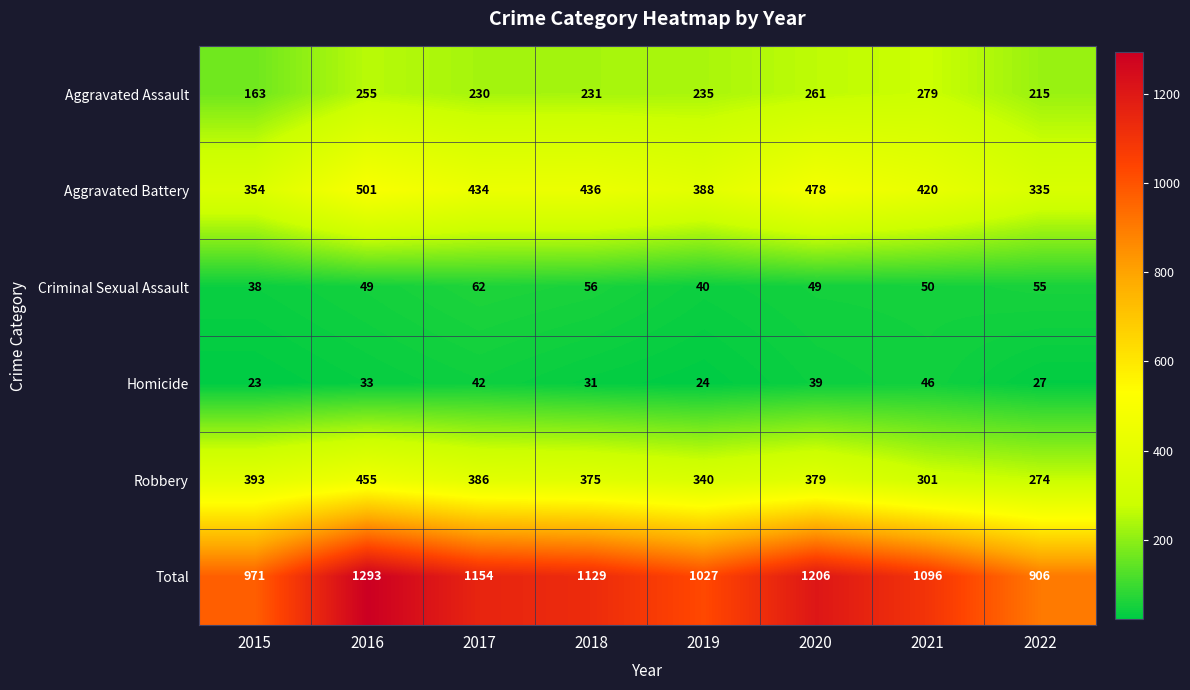

What is the sum of all Criminal Sexual Assault values?

399